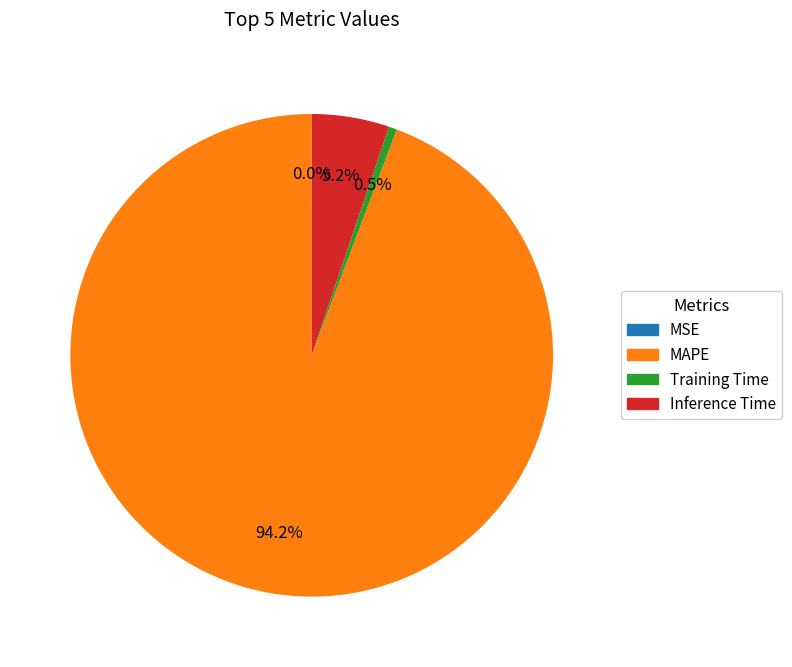

Is there a majority slice in this chart?

Yes